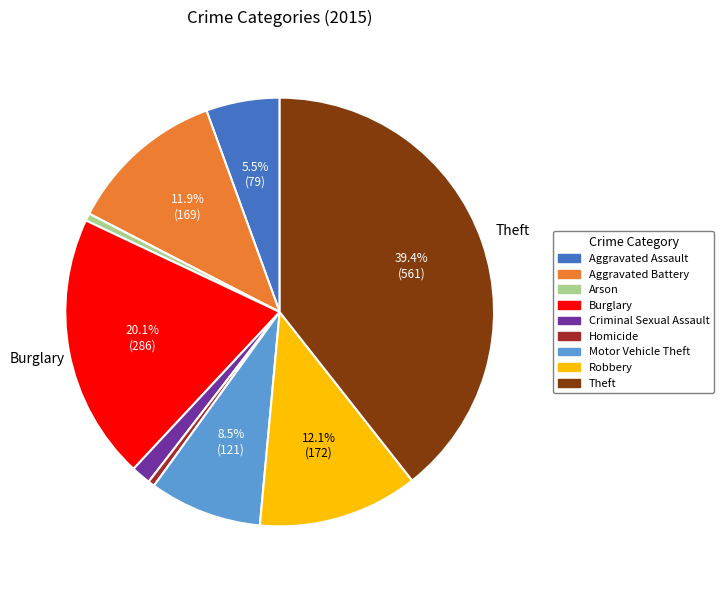

To the nearest percent, what percentage of the pie is Arson?

1%